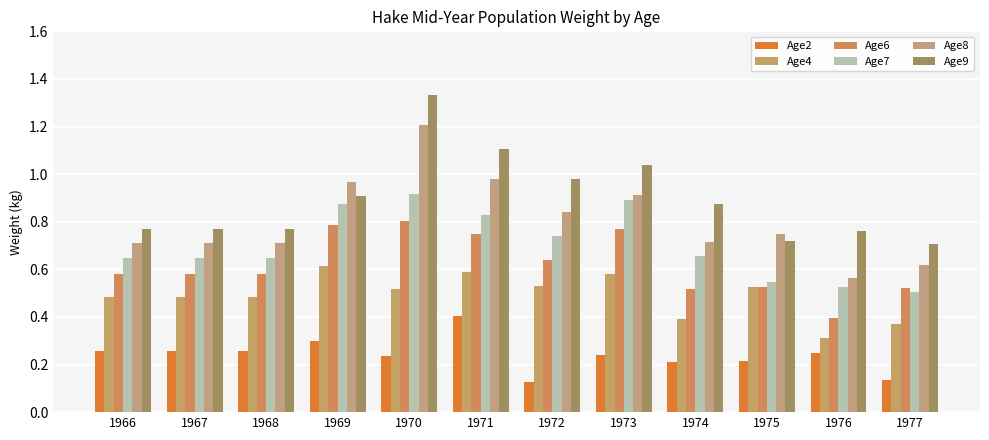

Are the bars horizontal?

No